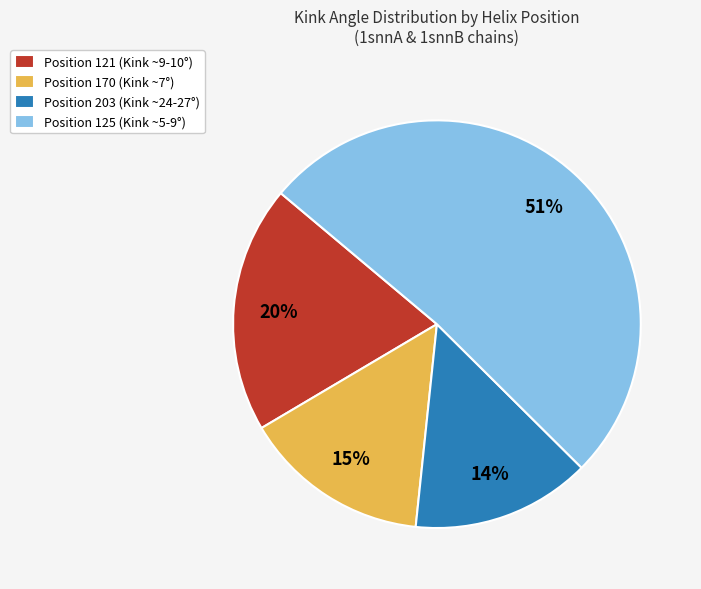

Does Position 203 (Kink ~24-27°) represent more than half of the total?

No